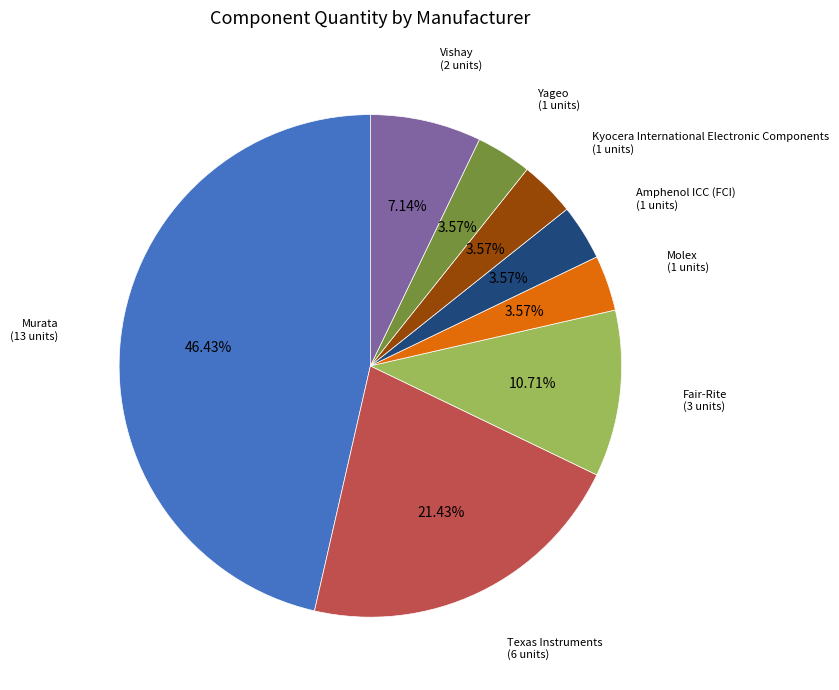

Do Murata and Fair-Rite together represent more than half of the pie?

Yes